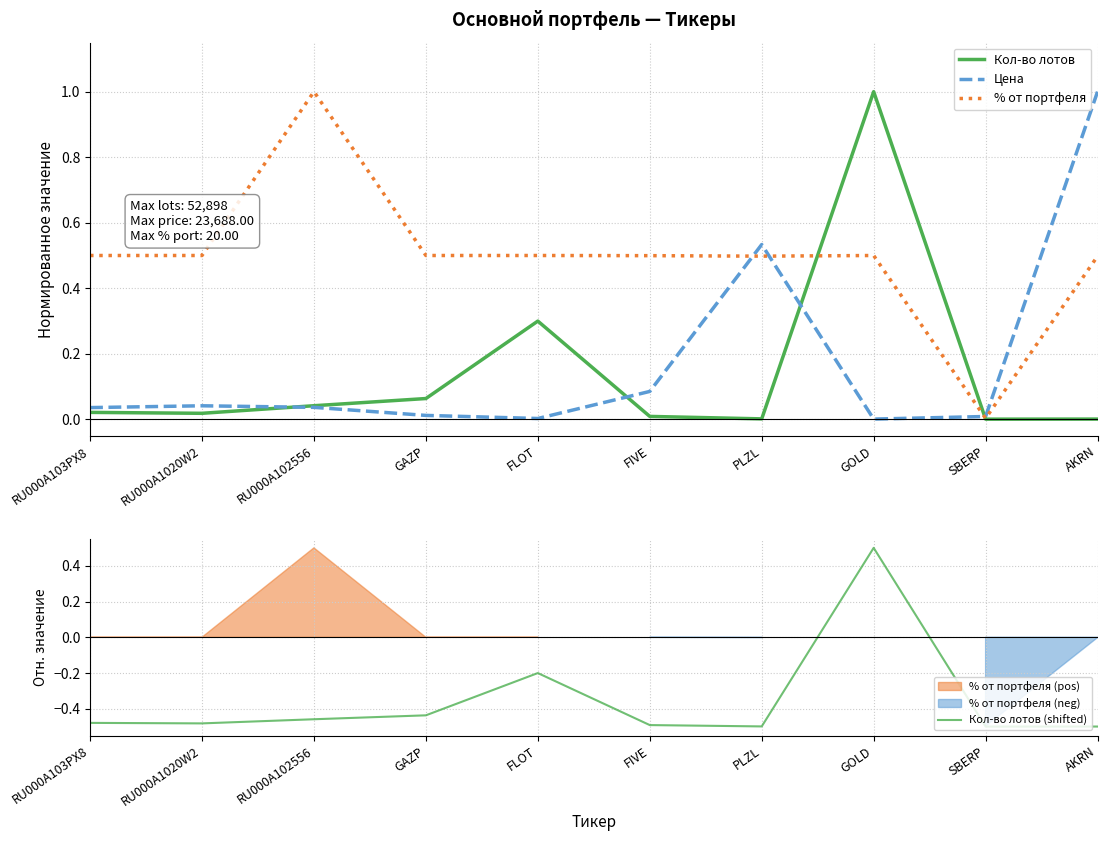

True or false: % от портфеля and Кол-во лотов (shifted) cross at least once.

False